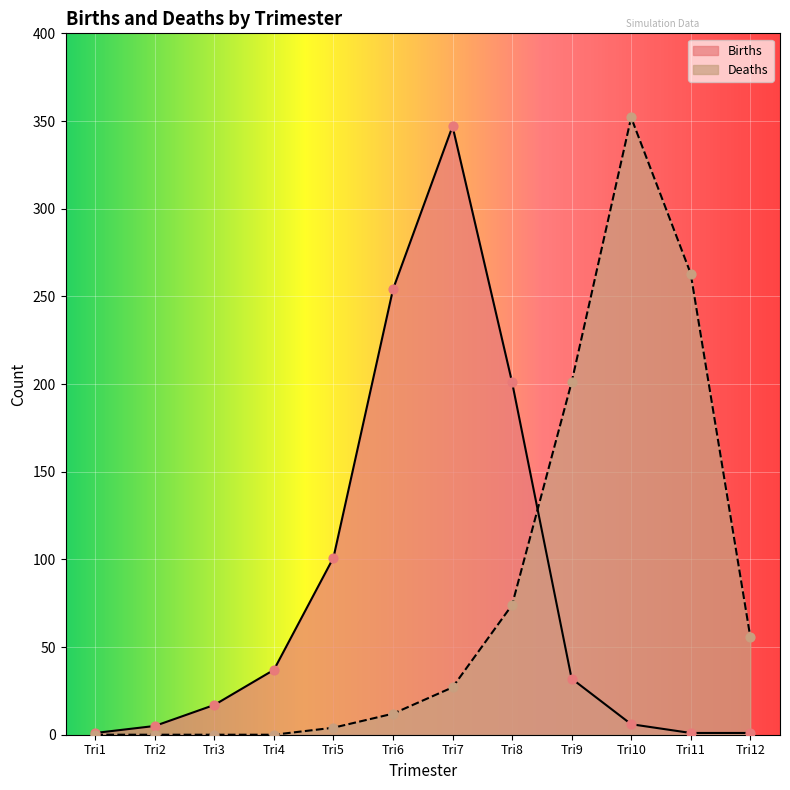

At how many categories does at least one series exceed 234?

4